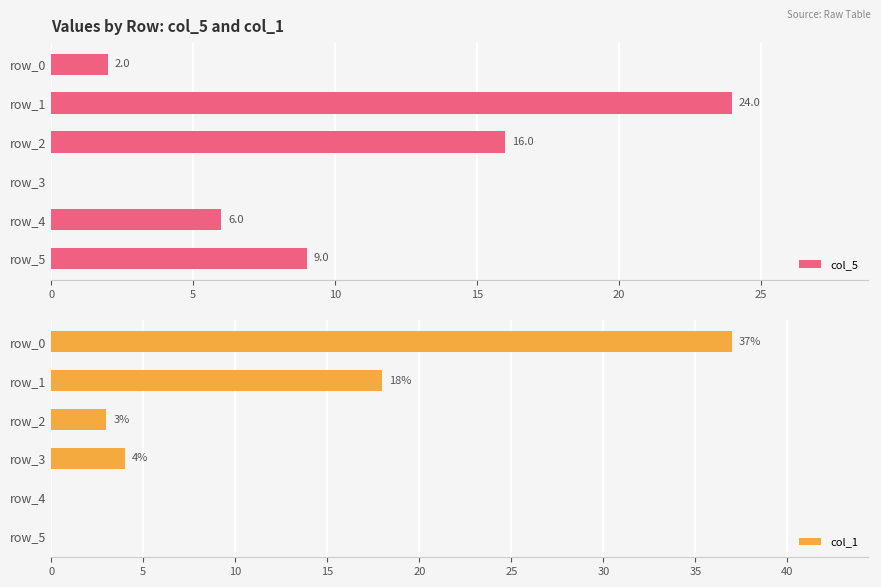

Count the number of categories in the chart.

6